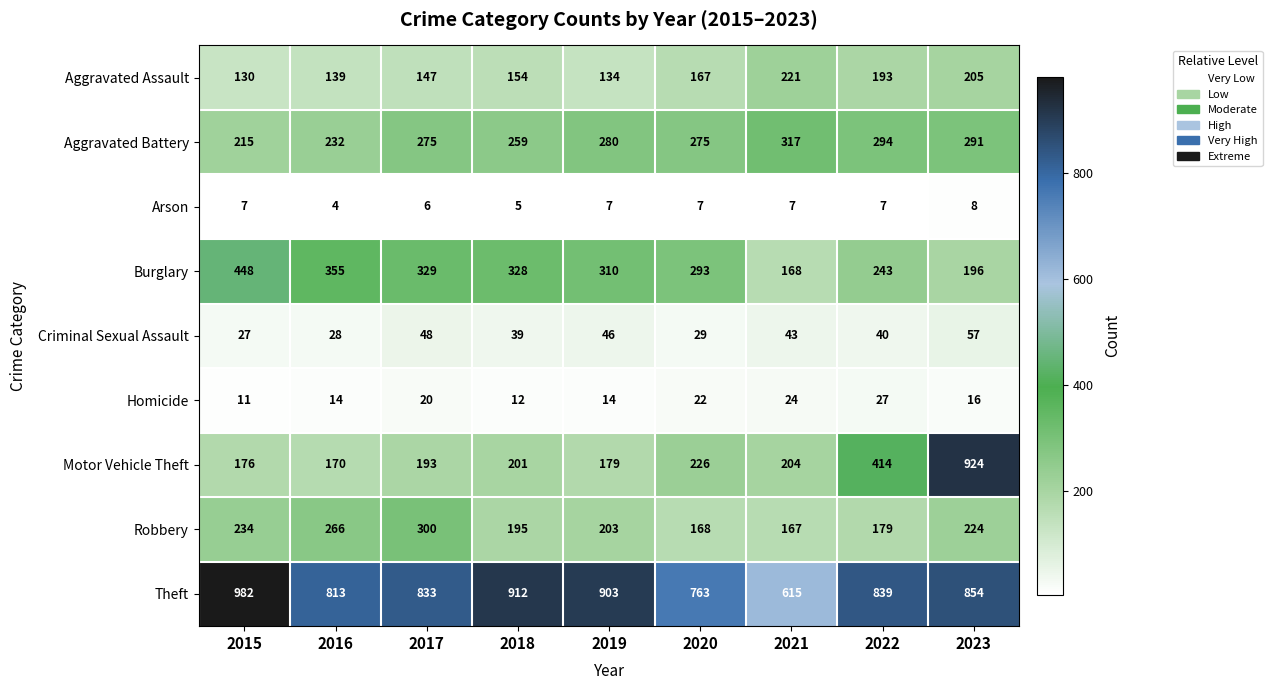

What value does the Aggravated Battery series have at 2020, to the nearest 5?

275